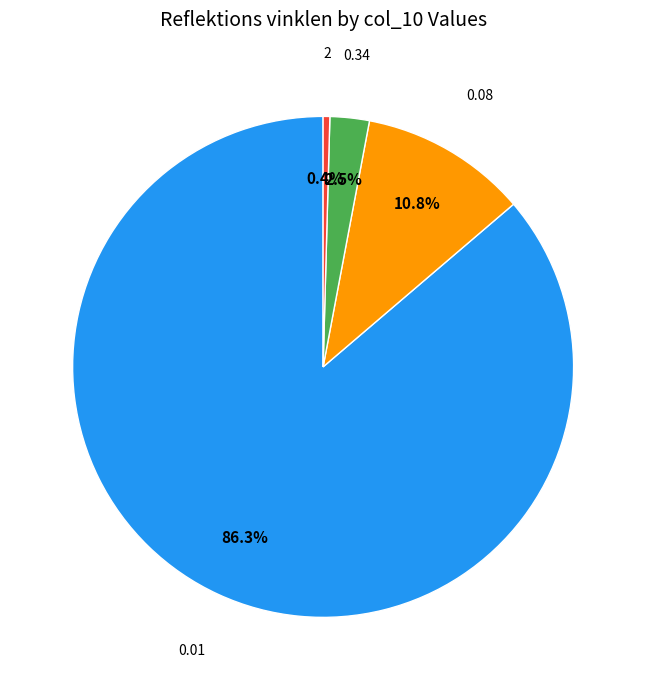

Does any single category account for the majority?

Yes